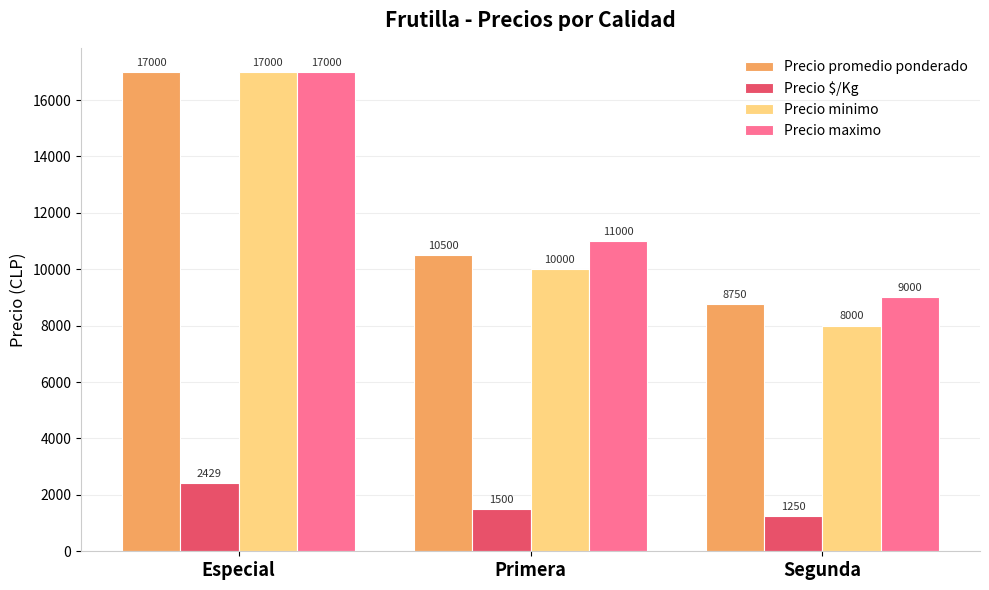

How many series are shown in this chart?

4